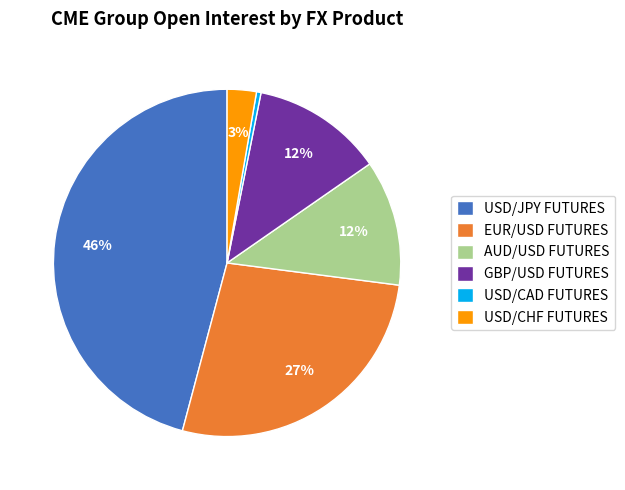

Approximately how many times larger is the value at AUD/USD FUTURES compared to USD/JPY FUTURES?

0.3